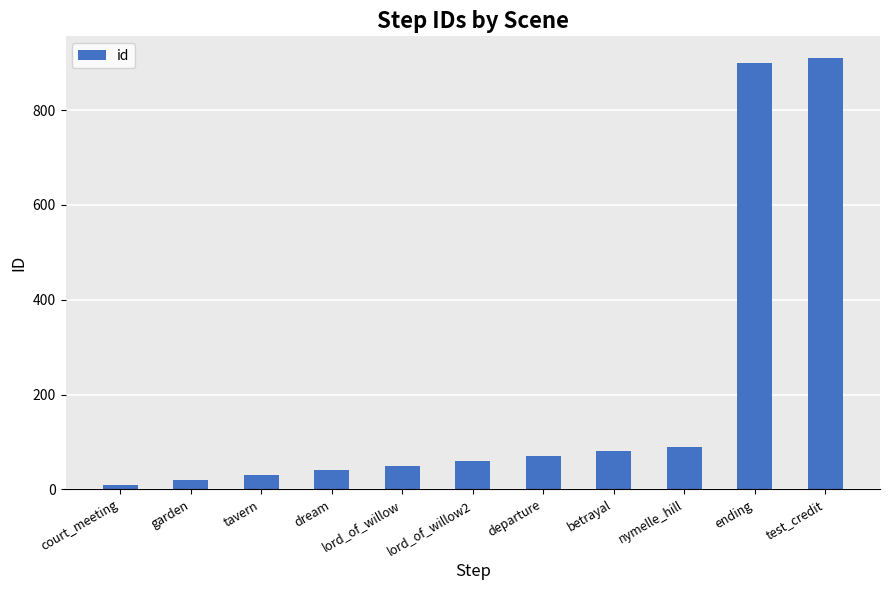

How many categories are shown in the chart?

11